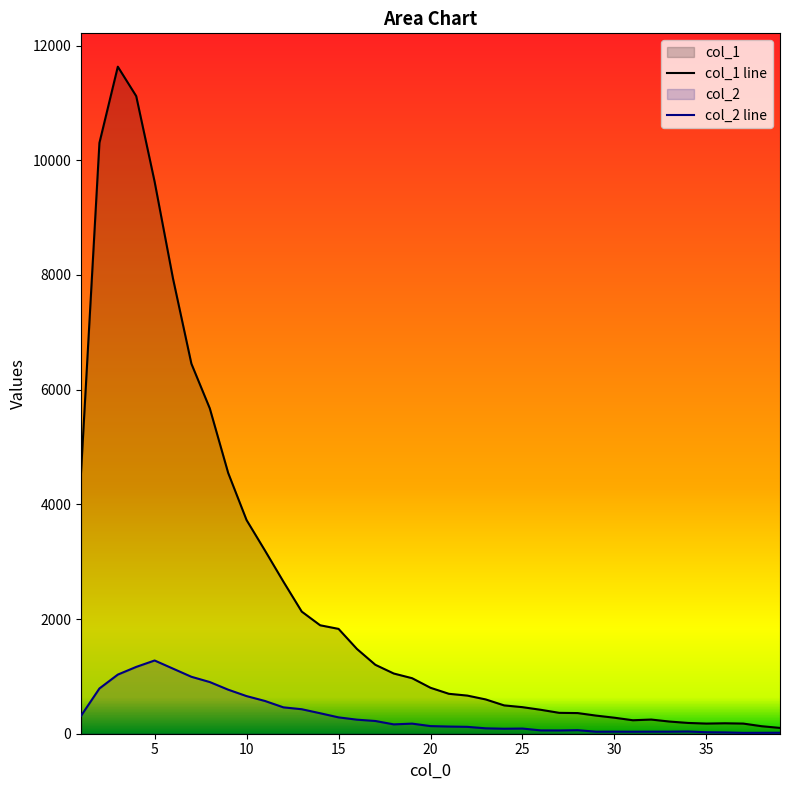

At which category is the sum across all series the highest?

3